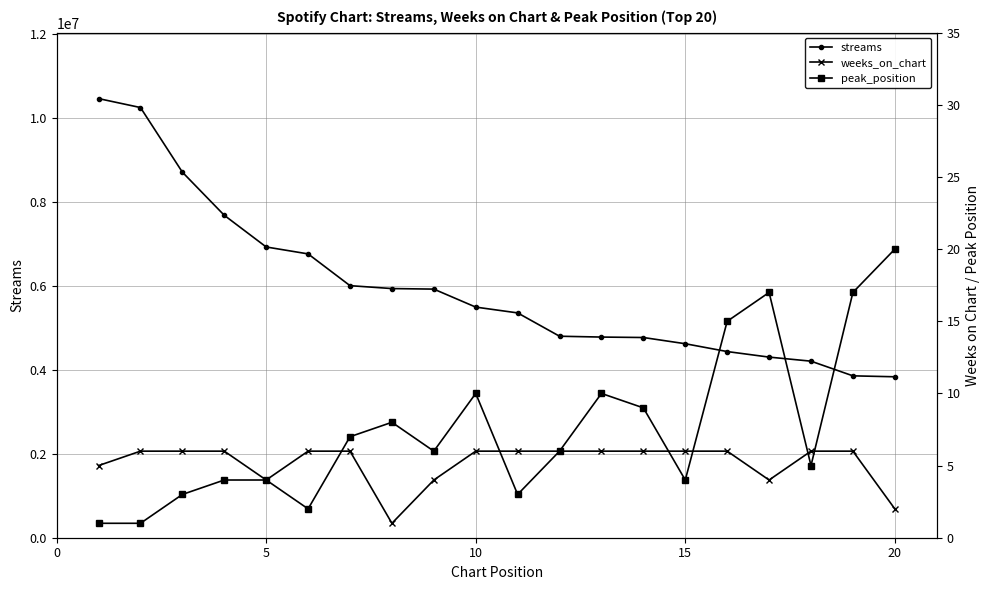

Rank the series by their maximum value, from lowest to highest.

weeks_on_chart, peak_position, streams